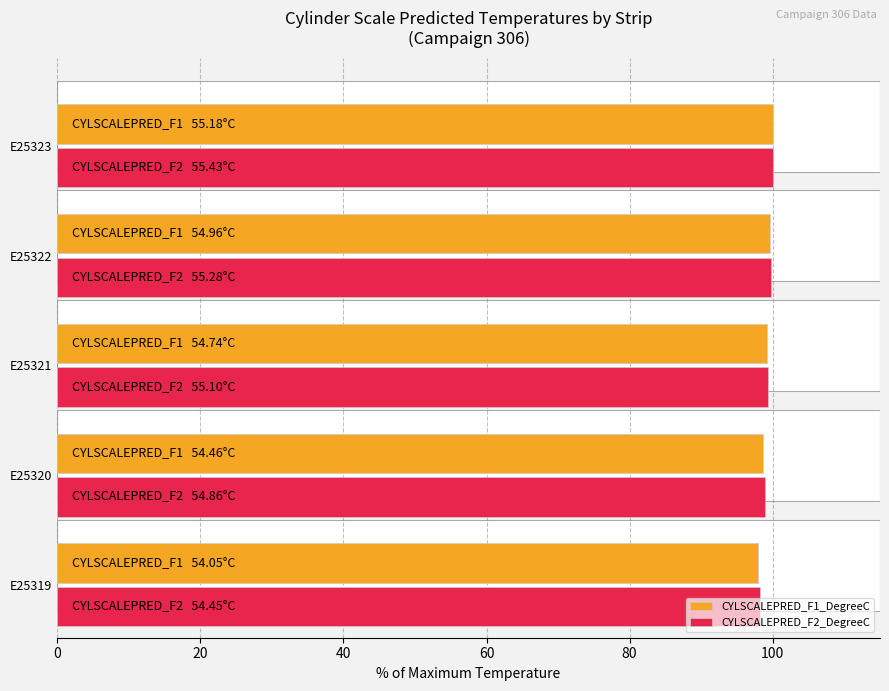

What is the total value across all series at E25322?

199.3